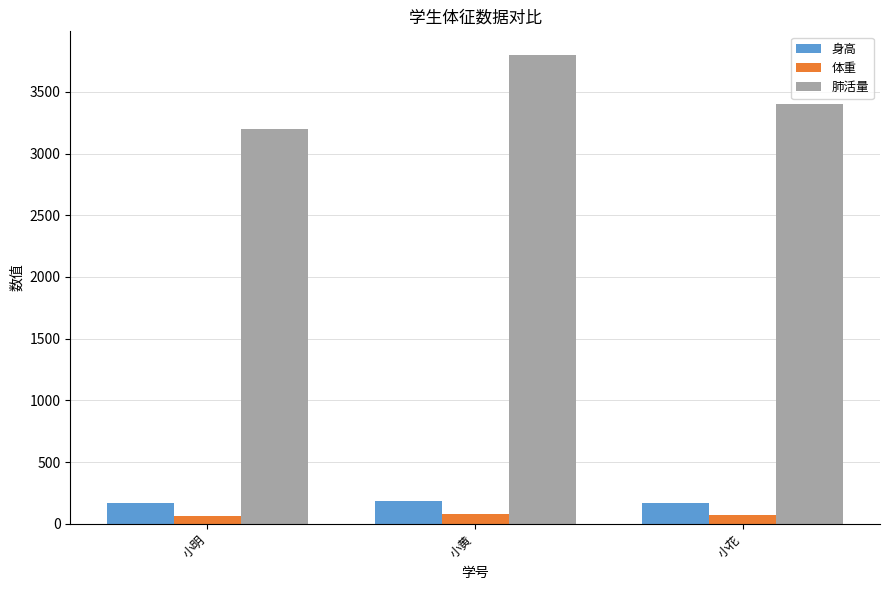

The value of 肺活量 at 小花 is 3400. True or false?

True